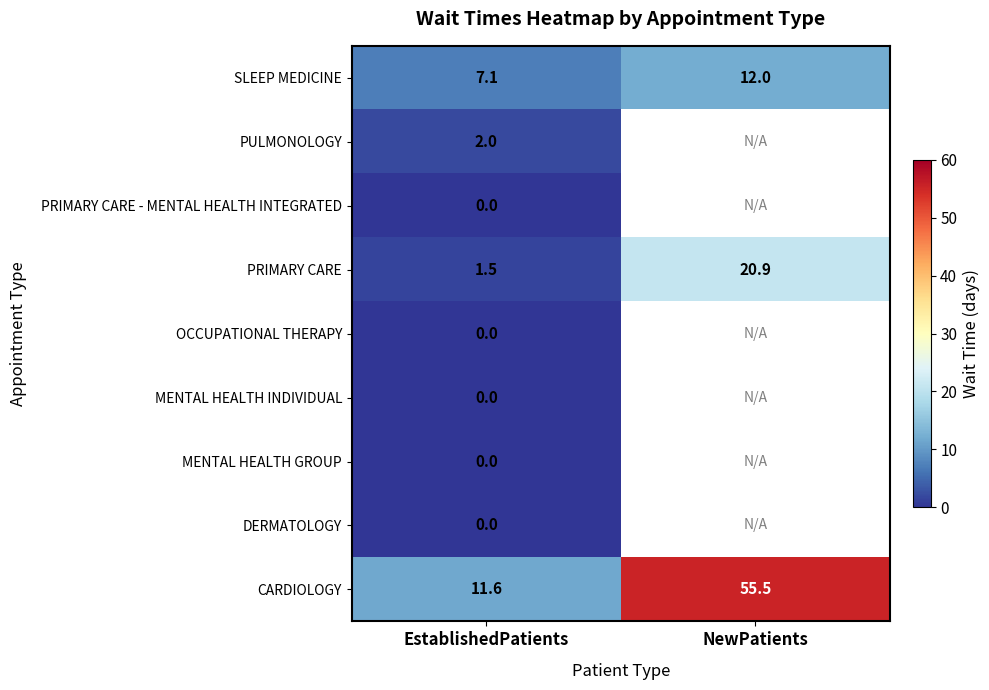

What is the minimum value for PRIMARY CARE?

1.5